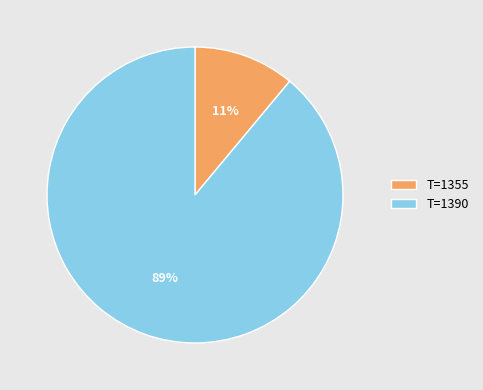

To the nearest percent, what percentage of the pie is T=1390?

89%